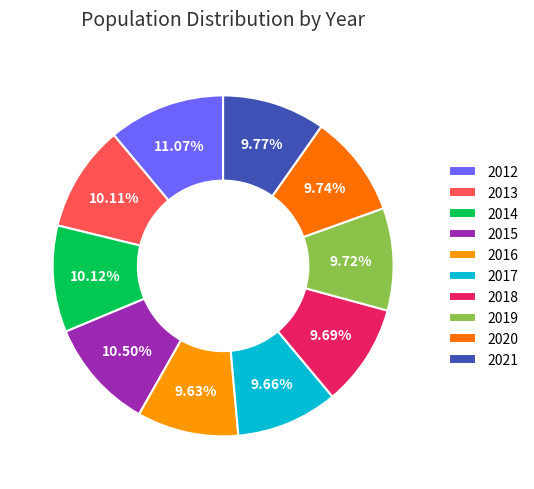

How many segments does this pie chart have?

10